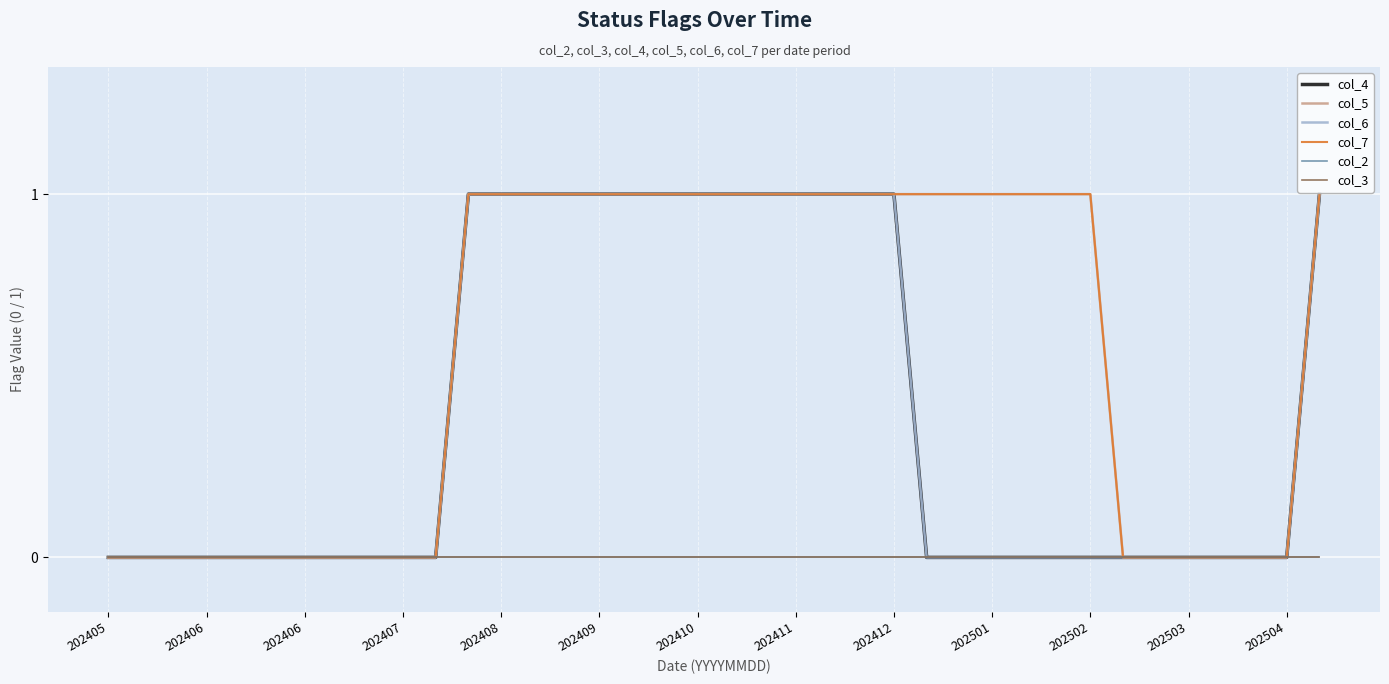

Does the chart have visible grid lines?

Yes